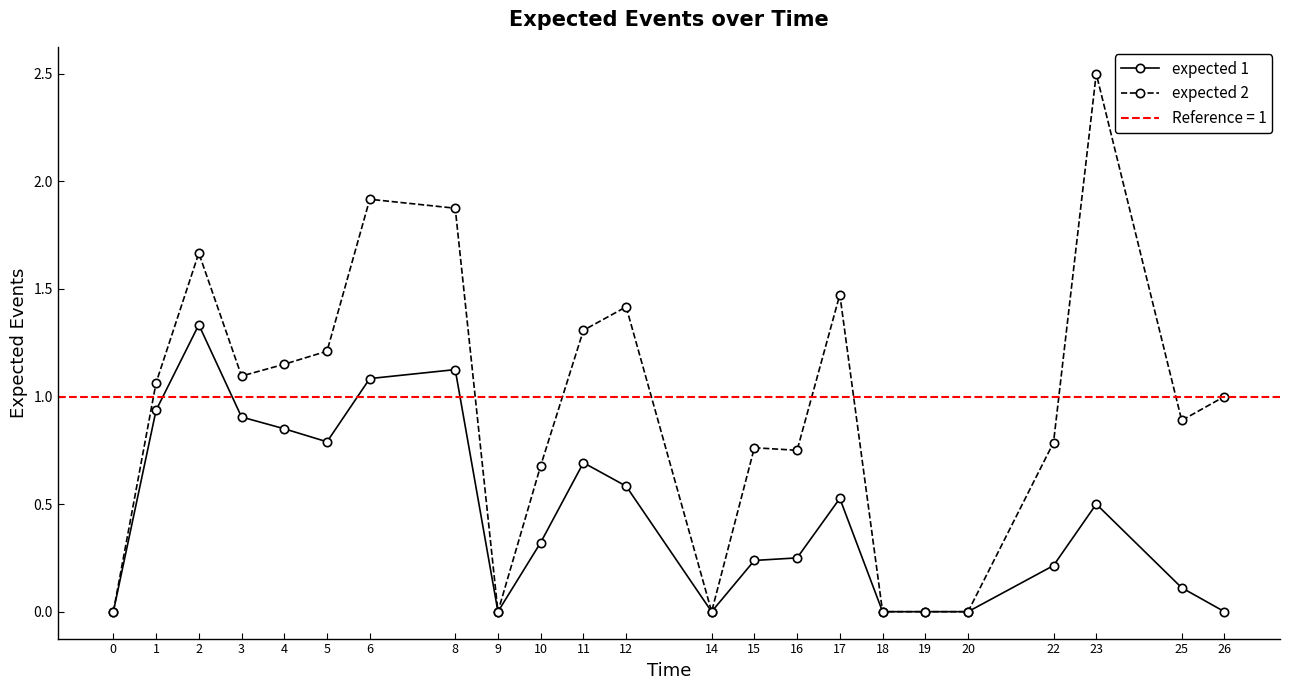

Reading left to right, transcribe all the data shown in this chart.

expected 1: 0=0.0	1=0.9	2=1.3	3=0.9	4=0.9	5=0.8	6=1.1	8=1.1	9=0.0	10=0.3	11=0.7	12=0.6	14=0.0	15=0.2	16=0.2	17=0.5	18=0.0	19=0.0	20=0.0	22=0.2	23=0.5	25=0.1	26=0.0
expected 2: 0=0.0	1=1.1	2=1.7	3=1.1	4=1.2	5=1.2	6=1.9	8=1.9	9=0.0	10=0.7	11=1.3	12=1.4	14=0.0	15=0.8	16=0.8	17=1.5	18=0.0	19=0.0	20=0.0	22=0.8	23=2.5	25=0.9	26=1.0